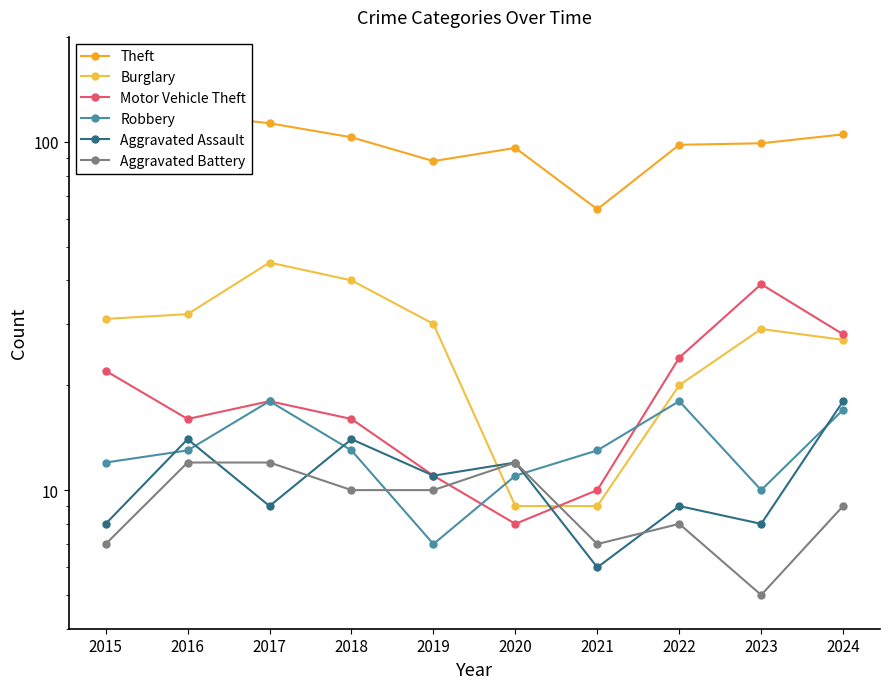

True or false: Motor Vehicle Theft has a value of 18 at 2017.

True